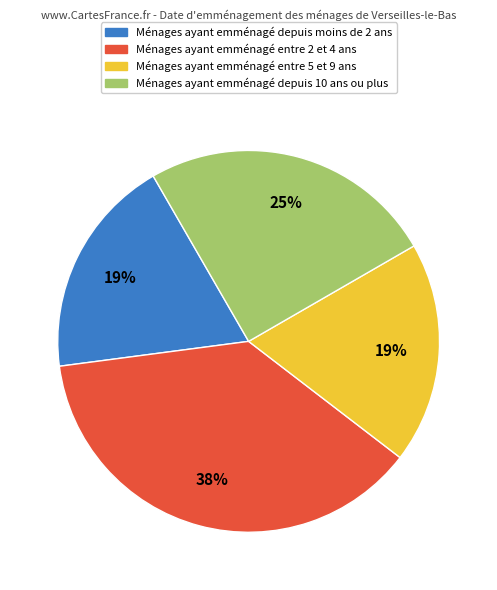

What is the largest slice in the pie chart?

Ménages ayant emménagé entre 2 et 4 ans